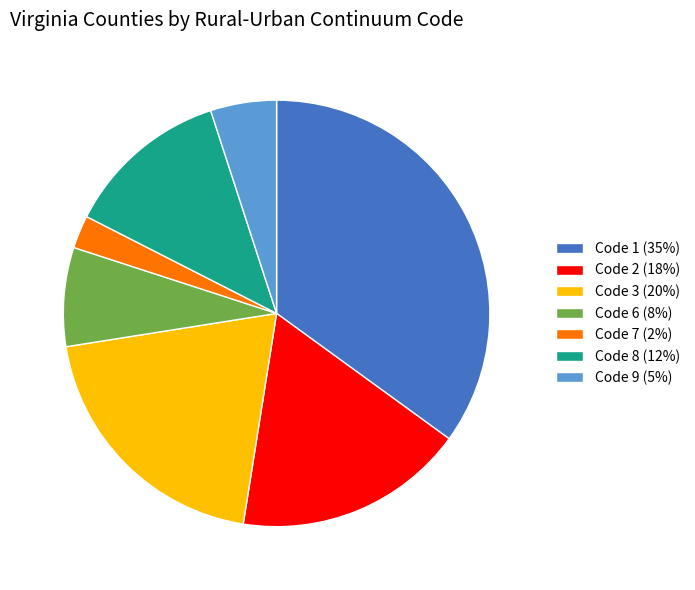

Rank the categories by value from highest to lowest.

Code 1 (35%), Code 3 (20%), Code 2 (18%), Code 8 (12%), Code 6 (8%), Code 9 (5%), Code 7 (2%)